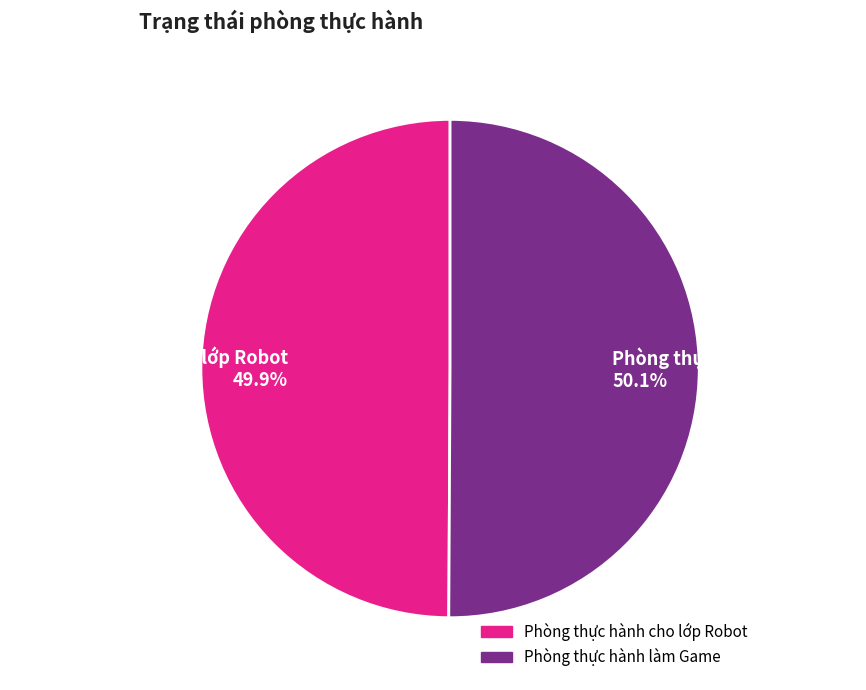

What is the ratio of the value at Phòng thực hành làm Game to the value at Phòng thực hành cho lớp Robot?

1.0